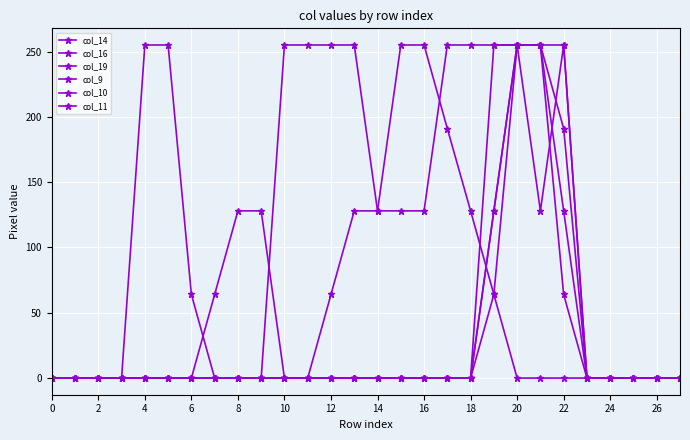

How many lines are shown in the chart?

6